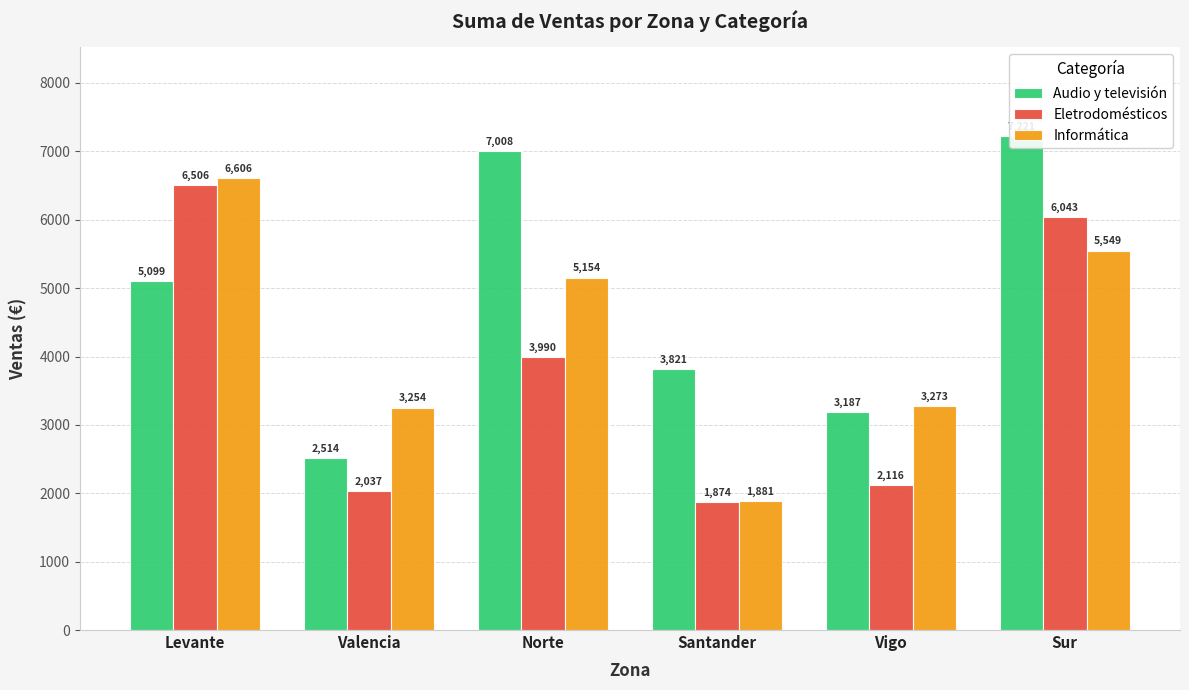

What is the difference between the maximum and minimum values in the Audio y televisión series?

4707.0